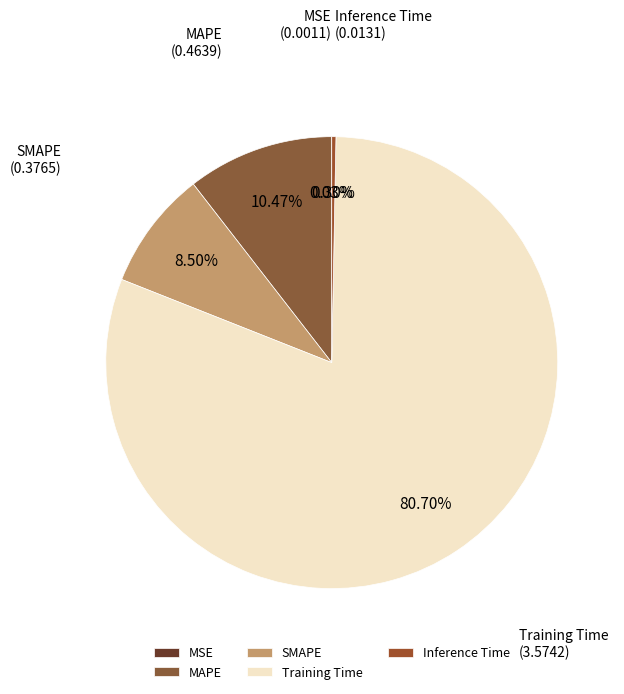

How much of the chart is everything except Training Time?

19.3%